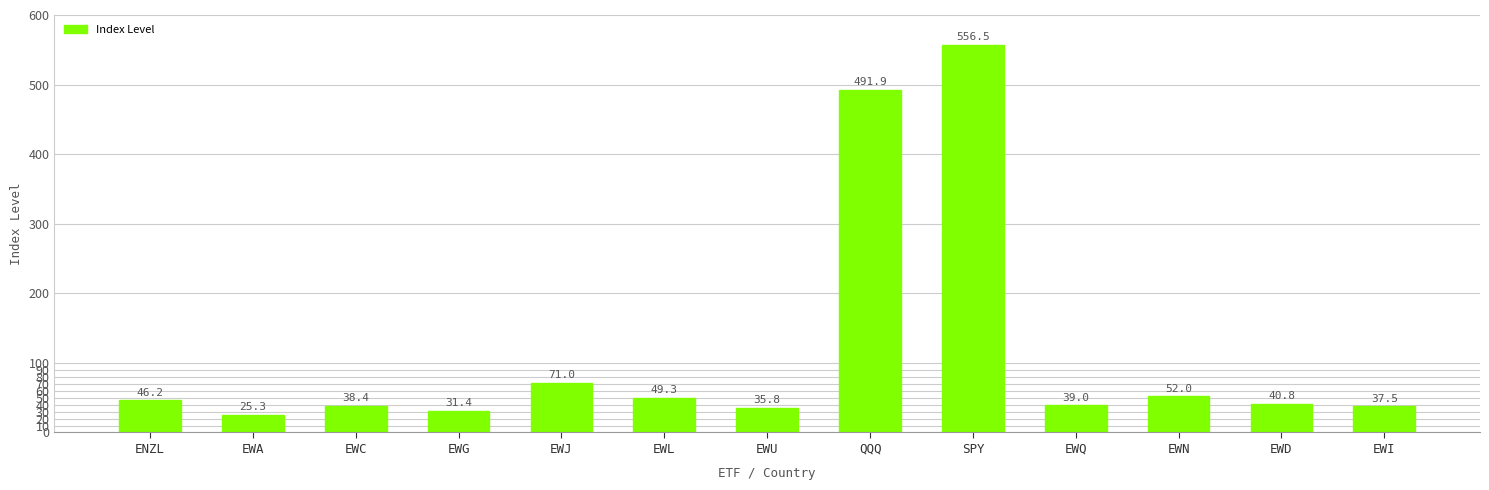

What is the label of the 12th bar from the left?

EWD